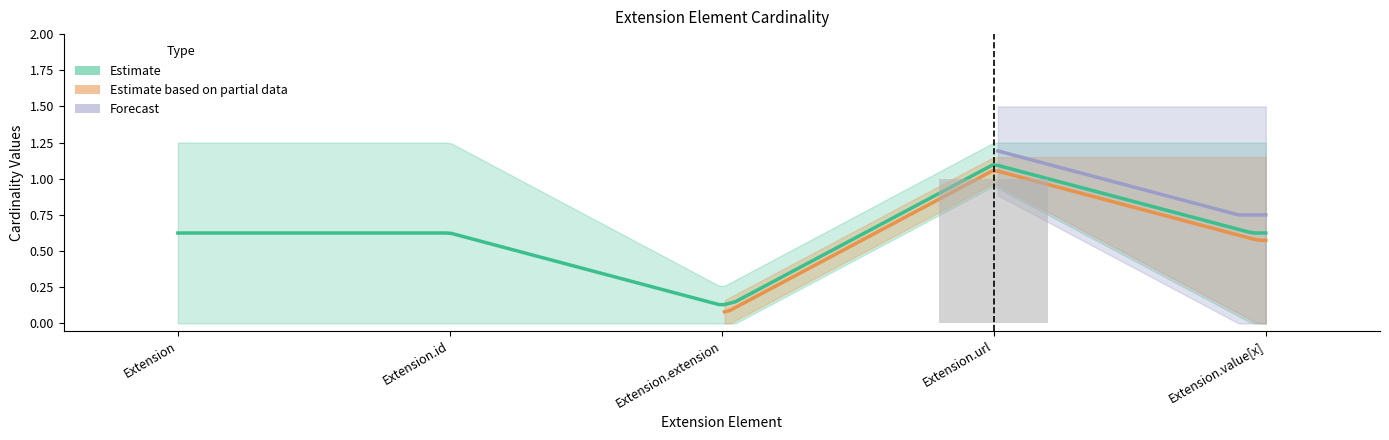

The forecast_upper series shows 0 at Extension.extension. True or false?

False